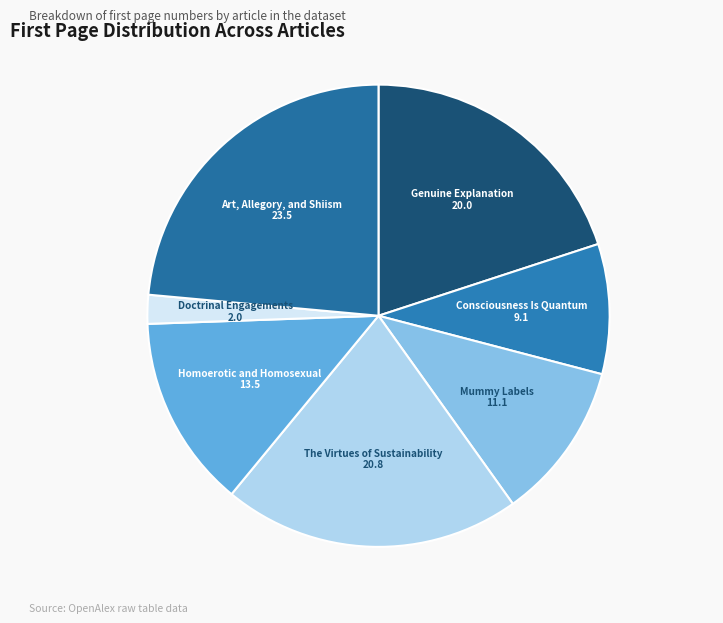

How many slices are in this pie chart?

7